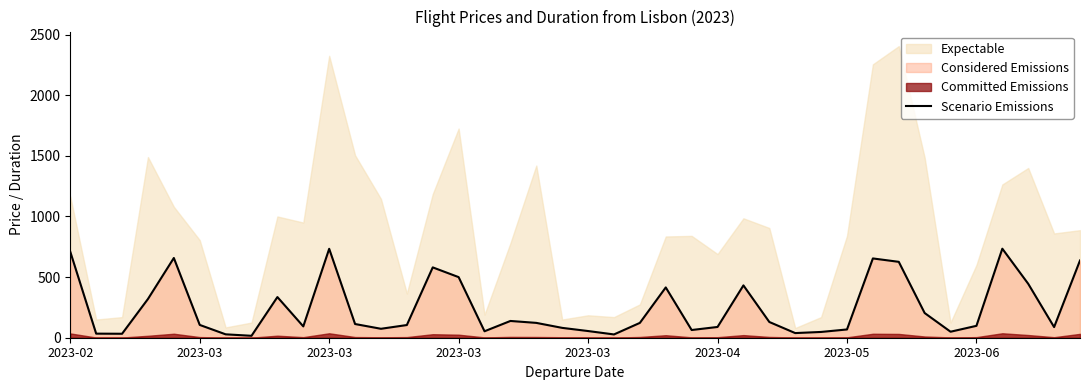

Which has a higher value, 34 or 2023-03?

34